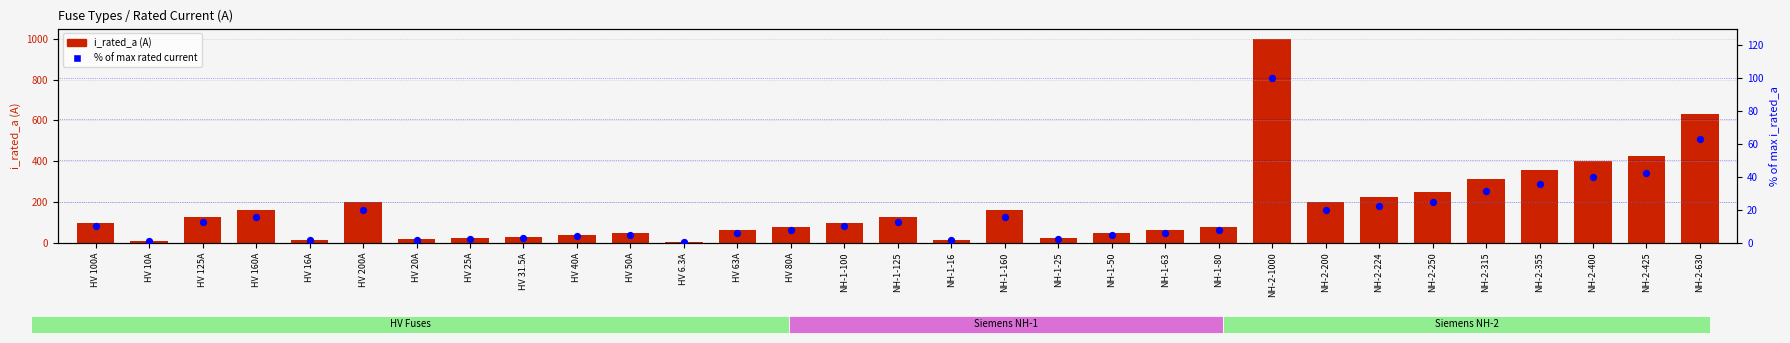

At which category is the sum across all series the highest?

NH-2-1000